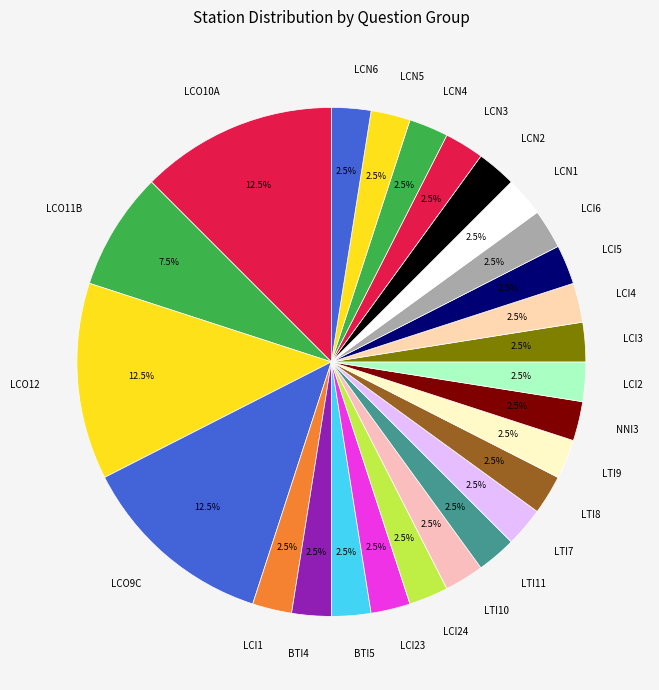

What portion of the pie excludes LCO10A?

87.5%